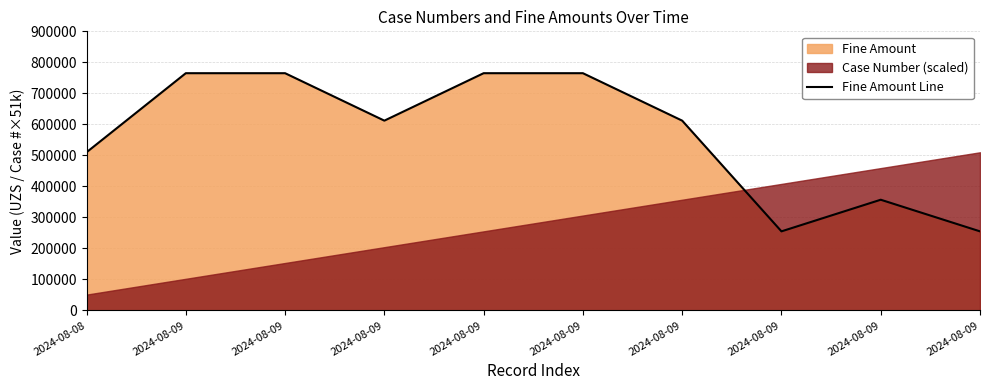

Does the chart have visible grid lines?

Yes